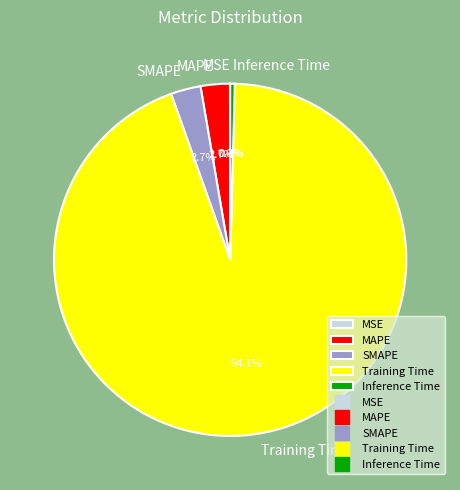

Does any single category account for the majority?

Yes